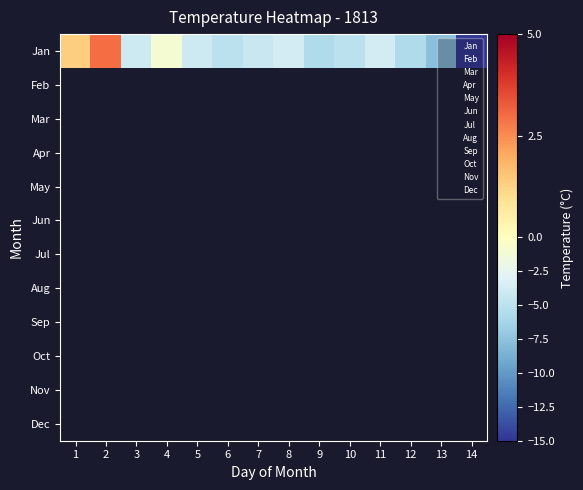

At which category does the chart reach its peak across all series?

2